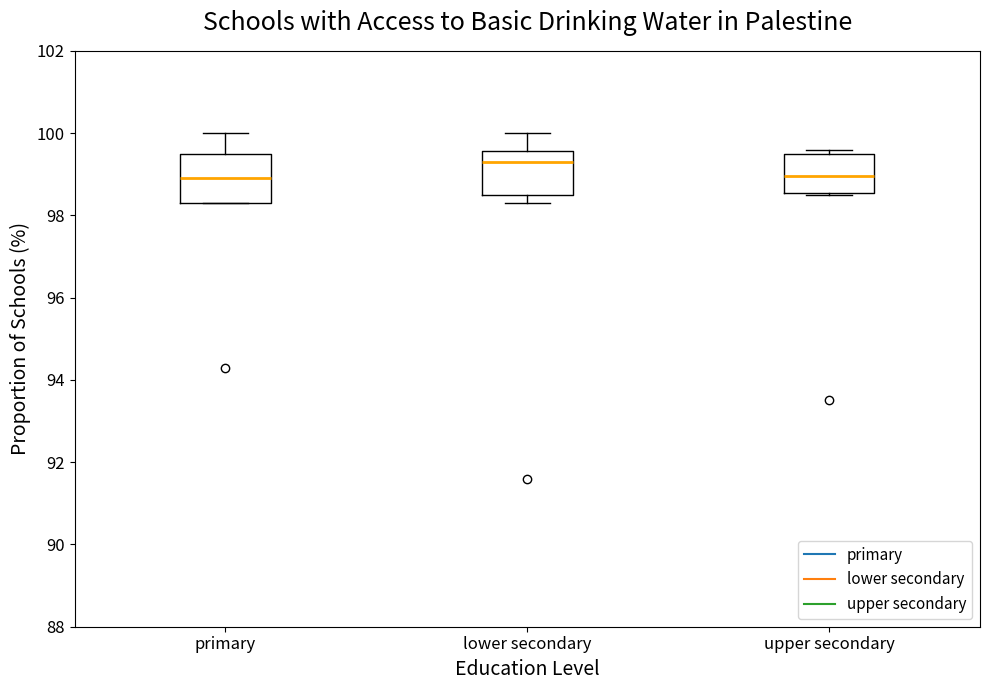

Which box has the highest median line?

lower secondary